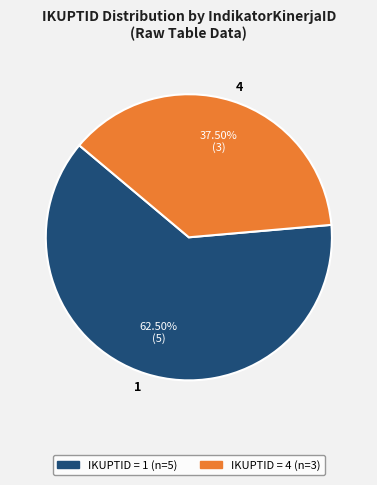

Is the sum of 1 and 4 greater than half?

Yes